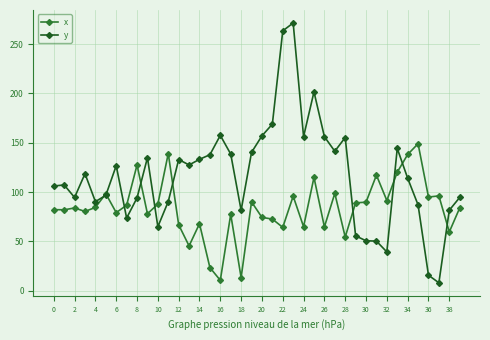

True or false: x and y intersect in this chart.

True